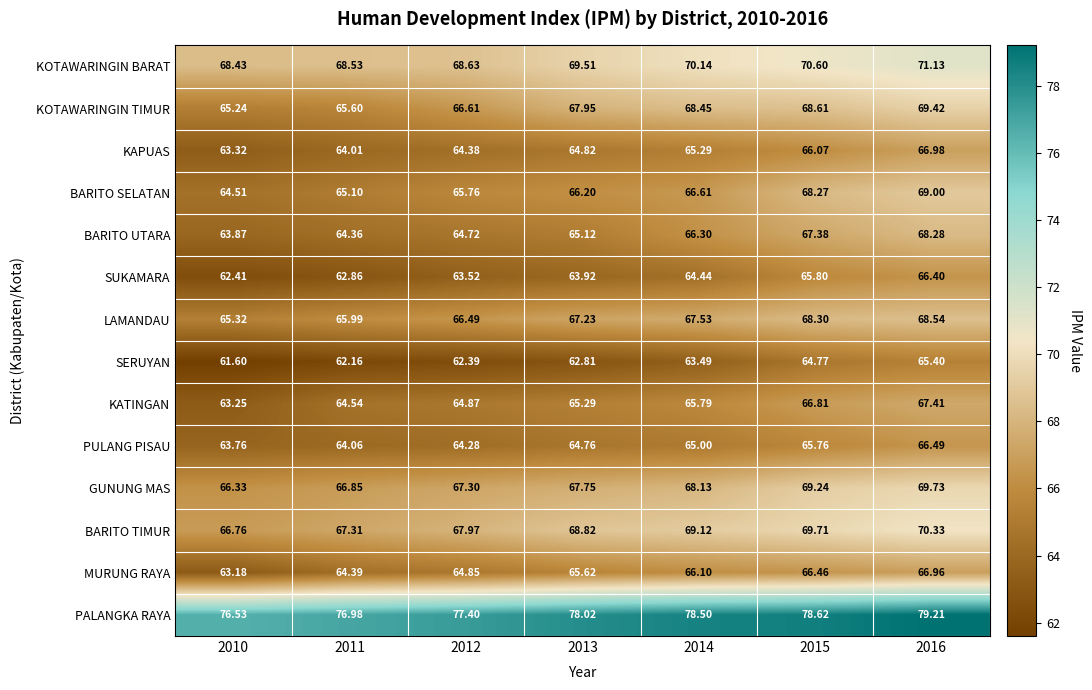

Which series has the widest spread of values?

BARITO SELATAN